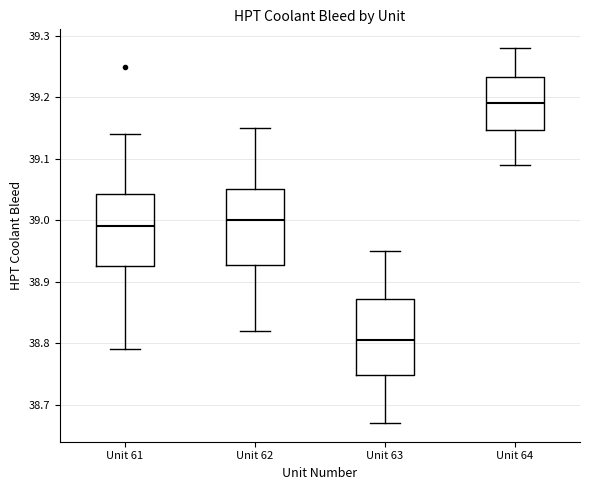

Reading left to right, transcribe this box plot: for each box, give where its median line is, the range the box spans, and where its two whiskers end, as read against the y-axis. The values are not printed on the chart, so give them approximately, as read against the axis.

Unit 61: median 38.99, box 38.93 to 39.04, whiskers 38.79 to 39.14
Unit 62: median 39.00, box 38.93 to 39.05, whiskers 38.82 to 39.15
Unit 63: median 38.81, box 38.75 to 38.87, whiskers 38.67 to 38.95
Unit 64: median 39.19, box 39.15 to 39.23, whiskers 39.09 to 39.28